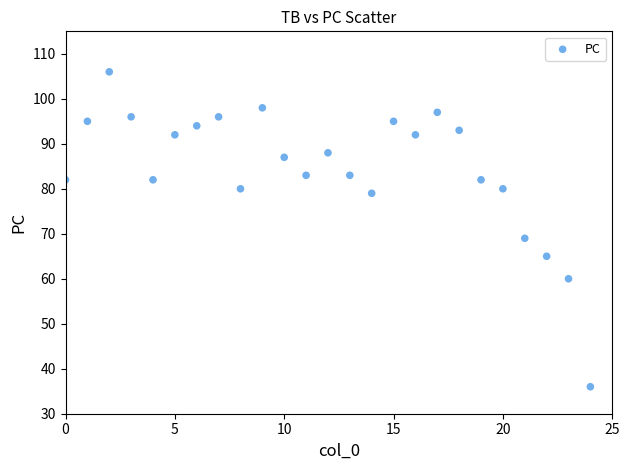

What is the range of Y values (max minus min)?

70